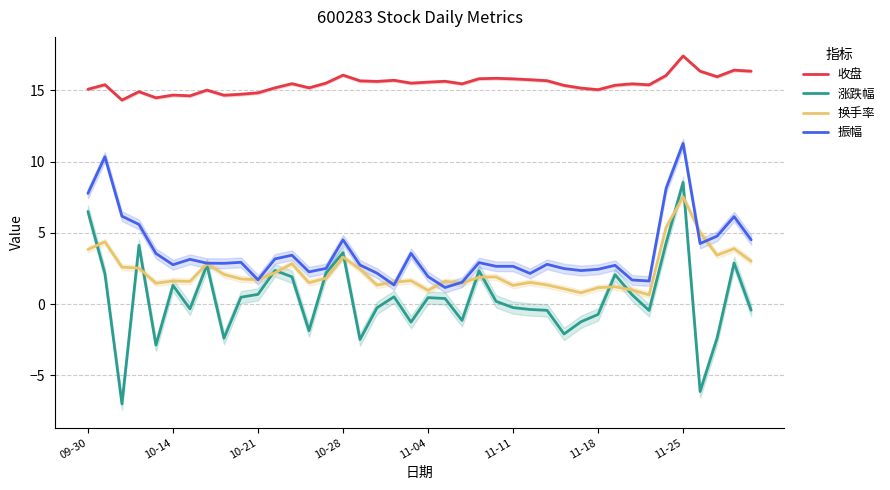

What is the value of the 换手率 point at the 9th from the left?

2.1